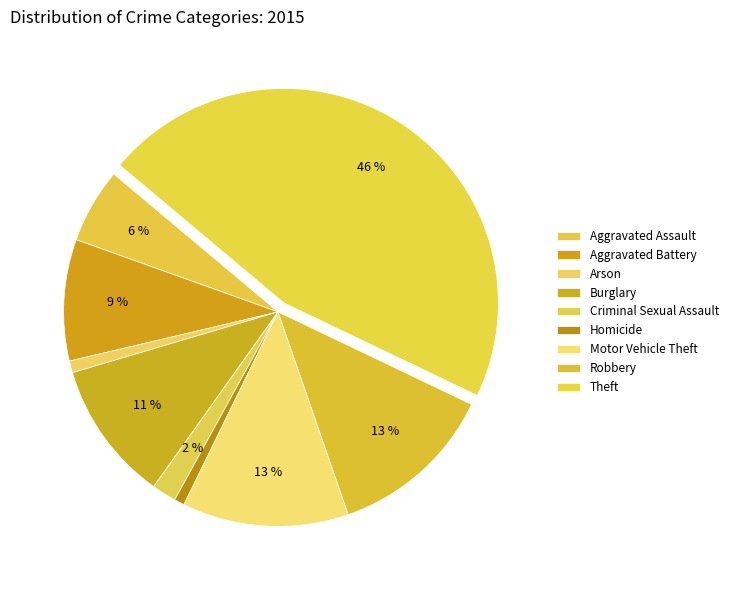

Count the number of slices in the pie.

9